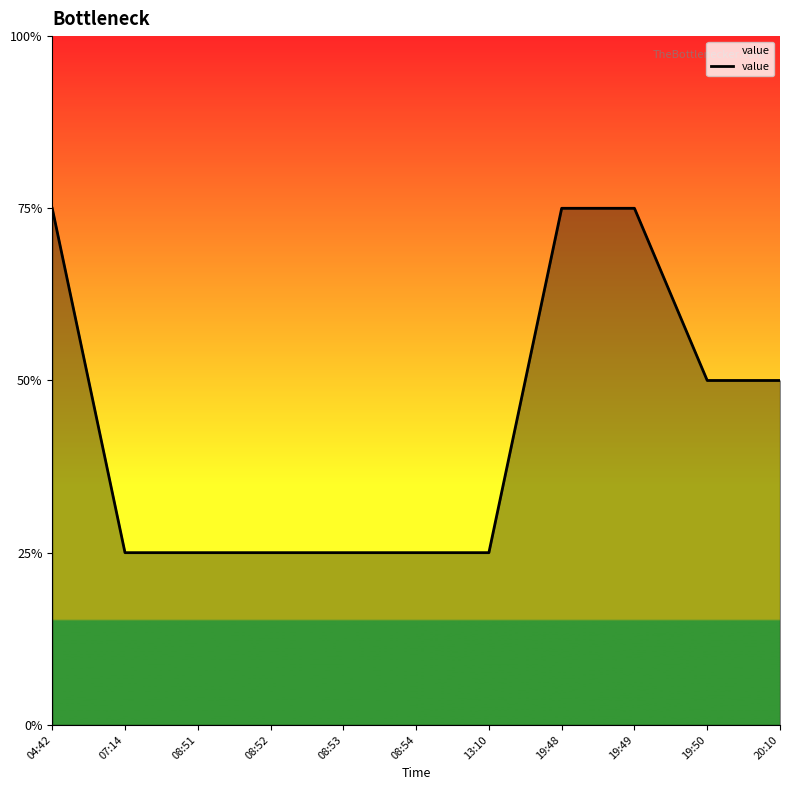

True or false: the data shows 3 at 19:50.

False